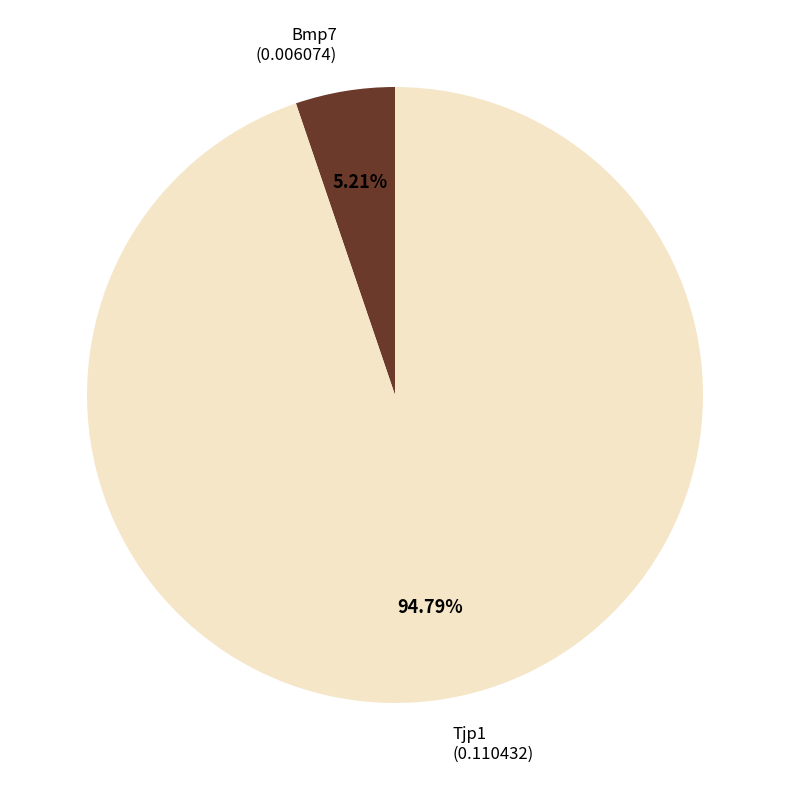

Is there any slice that represents more than half of the pie?

Yes